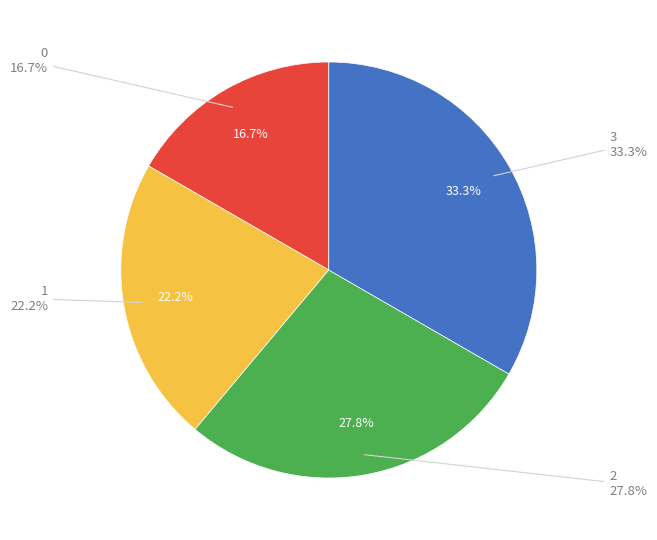

Count the number of slices in the pie.

4